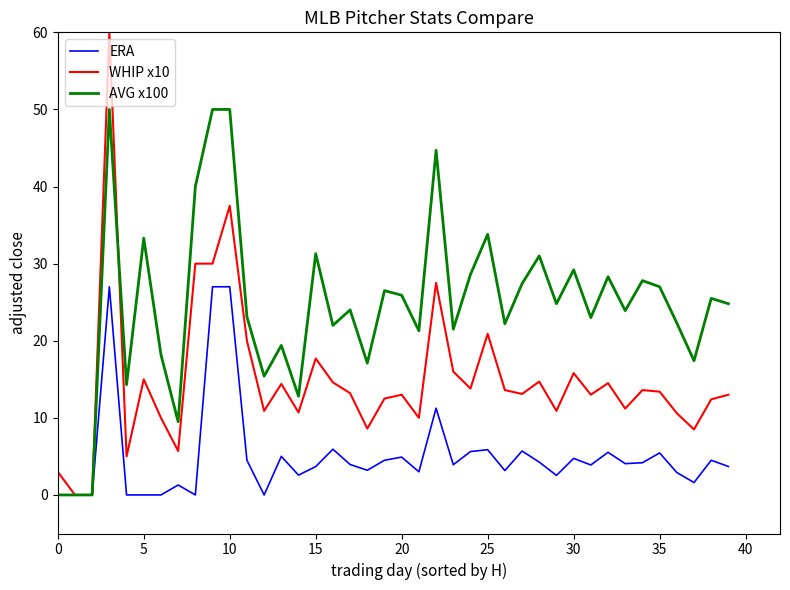

How many categories are shown in the chart?

40